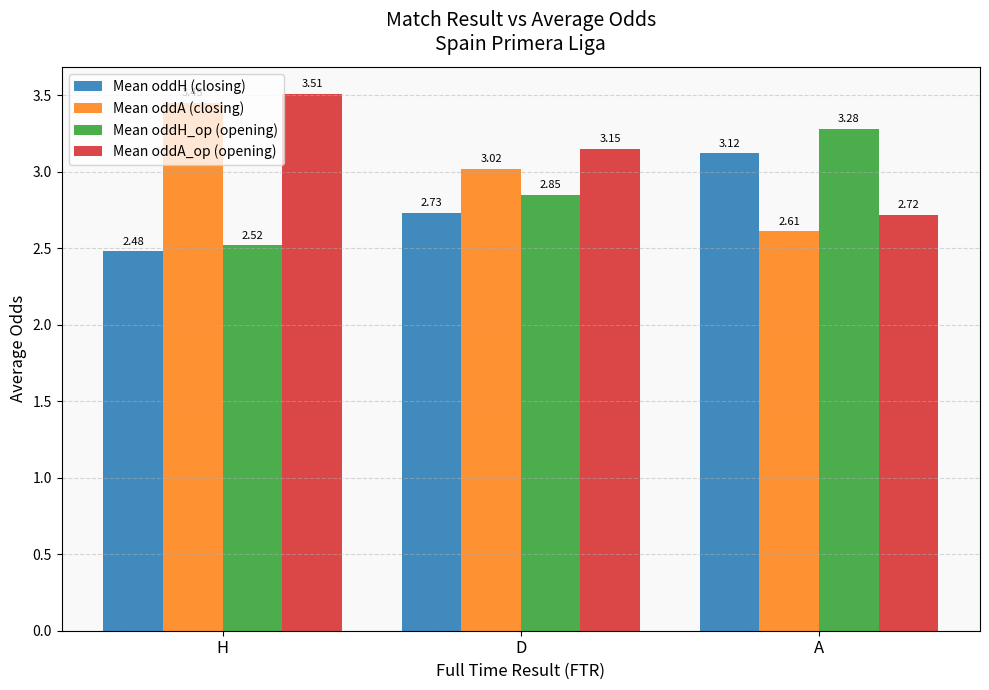

Which series has the largest total across all categories?

Mean oddA_op (opening)